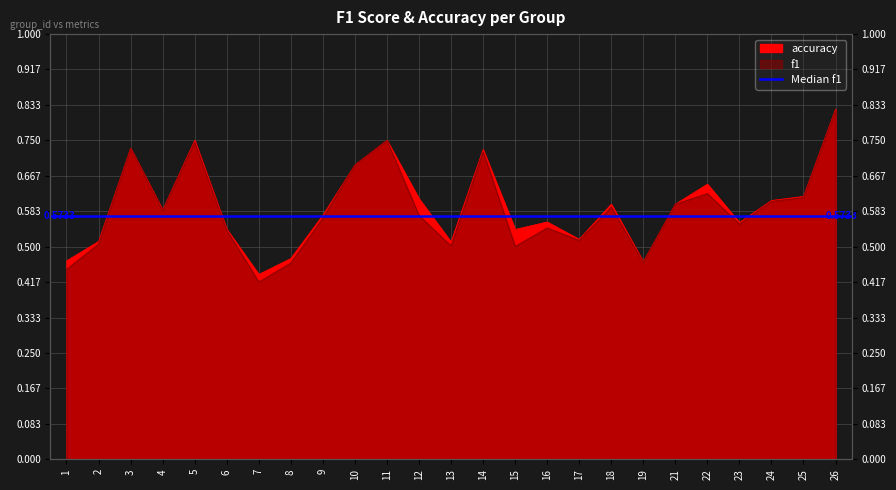

Rank the series by their maximum value, from lowest to highest.

f1, accuracy